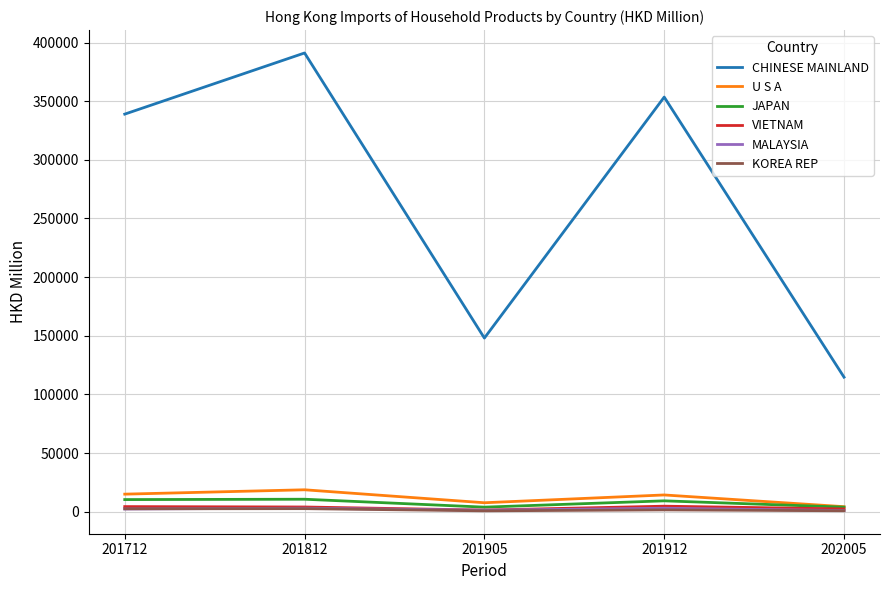

Which series changed the most between 201812 and 201912?

CHINESE MAINLAND